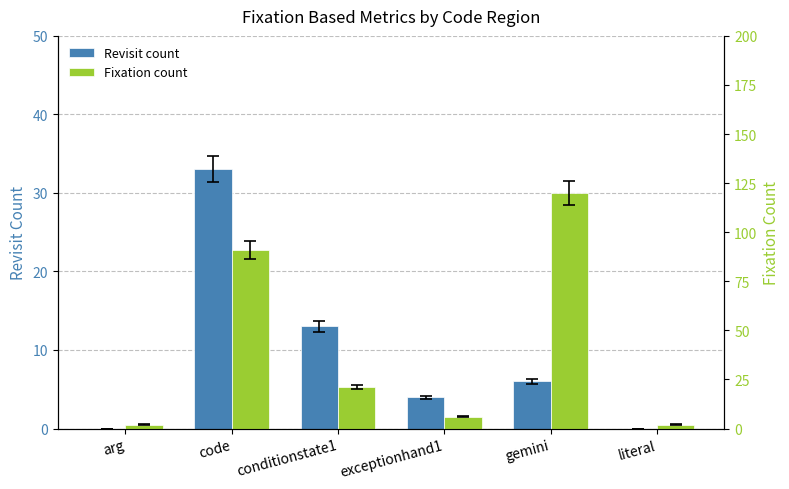

What is the spread (max minus min) of values at literal?

2